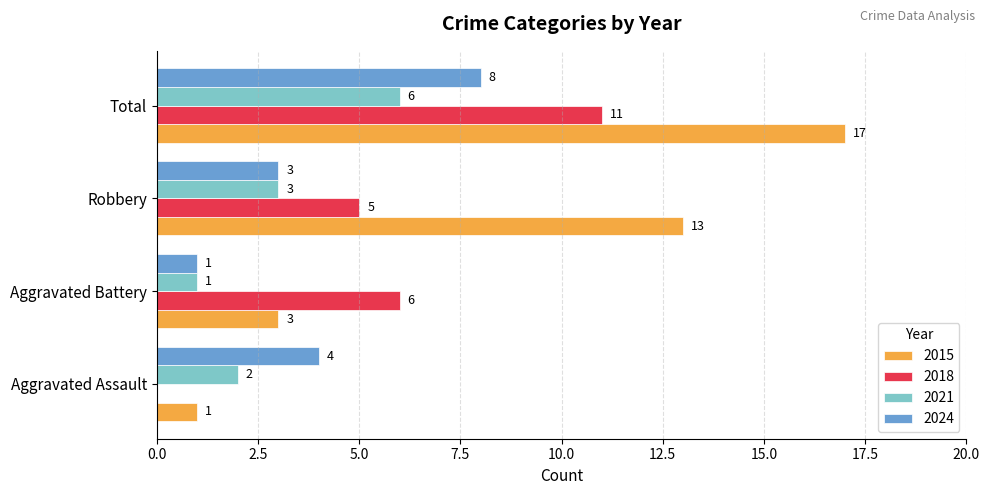

The 2018 series shows 0 at Aggravated Assault. True or false?

True